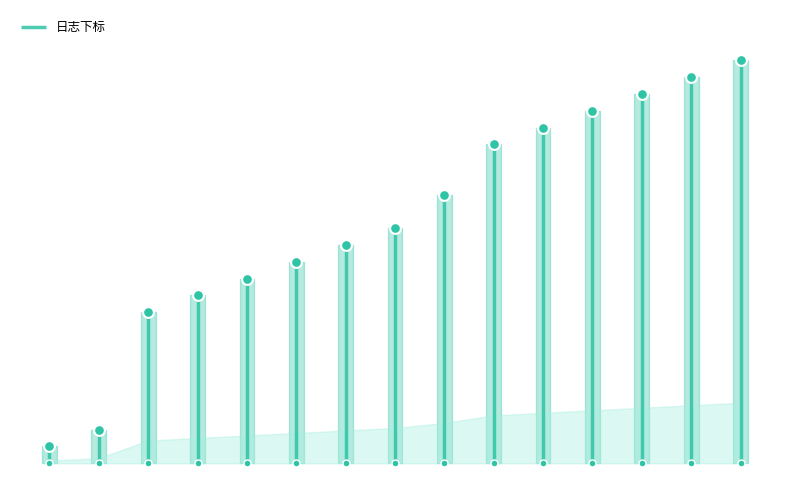

Approximately how many times larger is the value at 17000008 compared to 17000018?

0.5